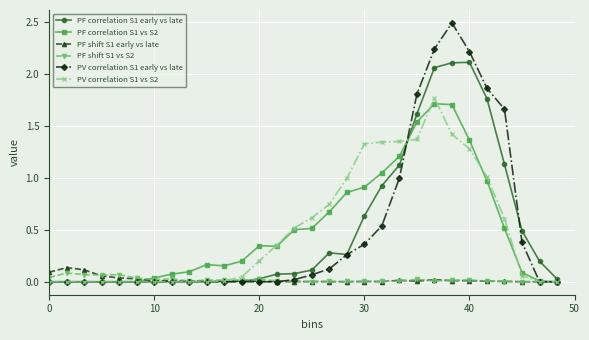

At how many categories does at least one series exceed 2?

3